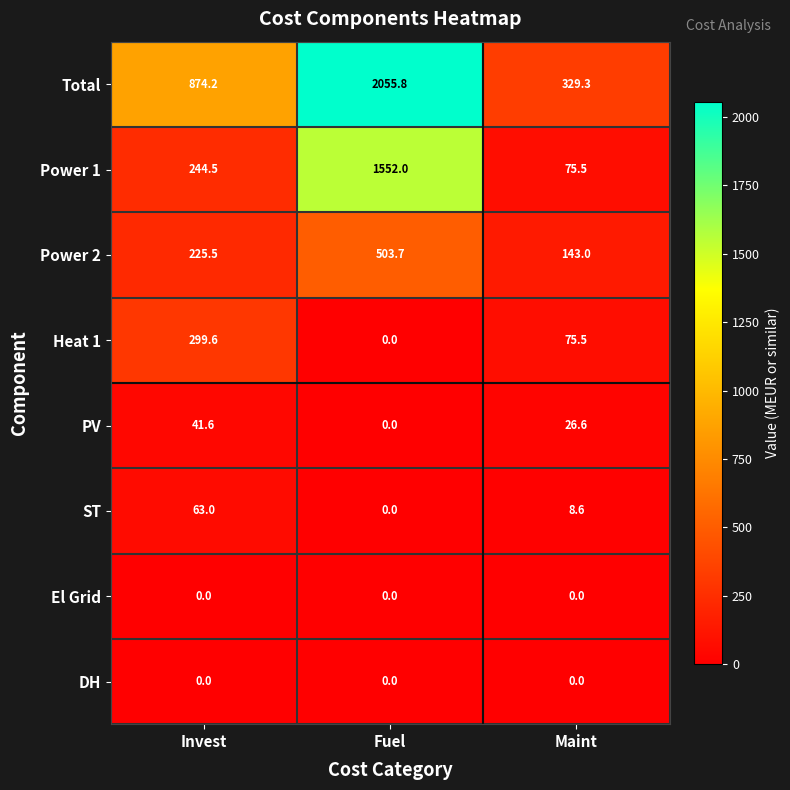

True or false: ST has a value of 25.4 at Invest.

False